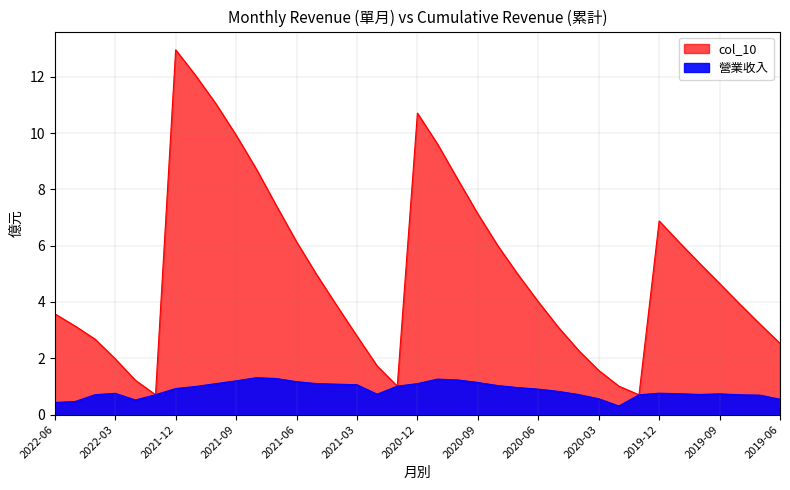

True or false: col_10 and 營業收入 intersect in this chart.

False